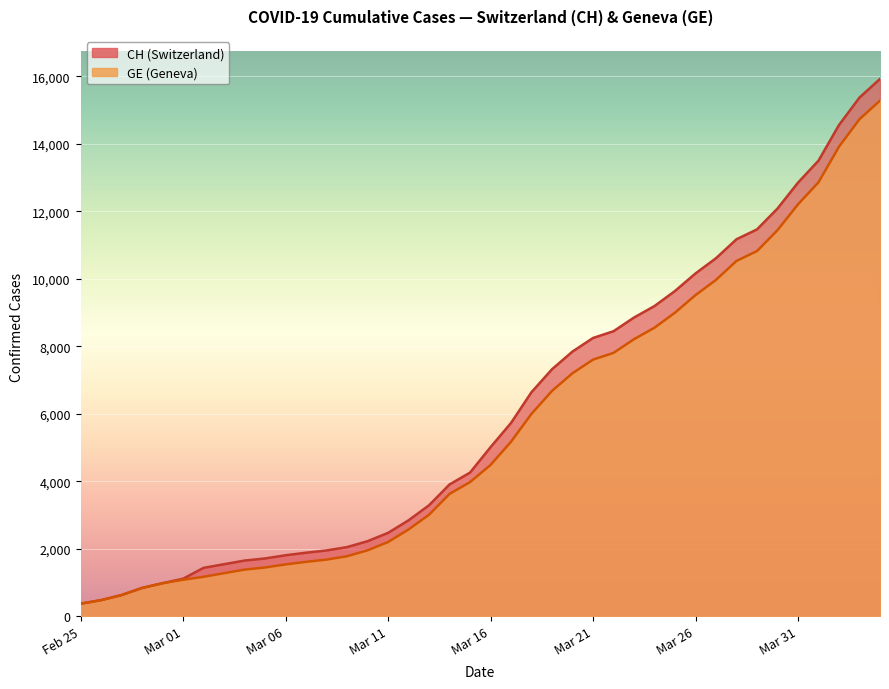

What is the smallest value displayed?

375